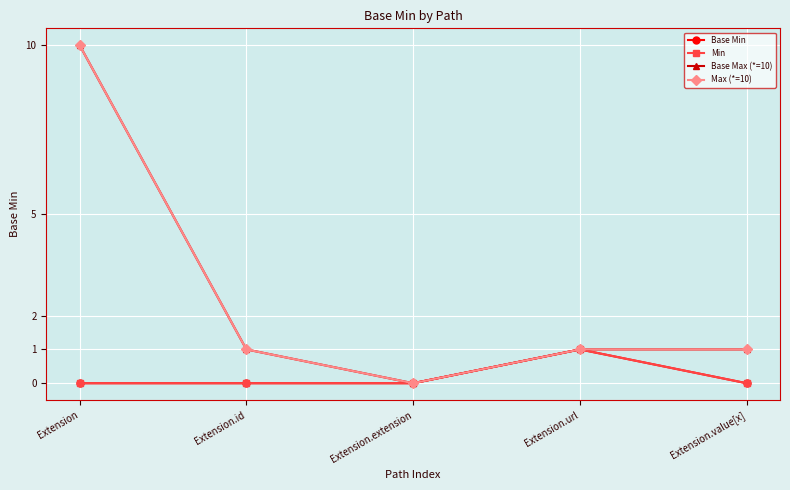

Does the chart have visible grid lines?

Yes